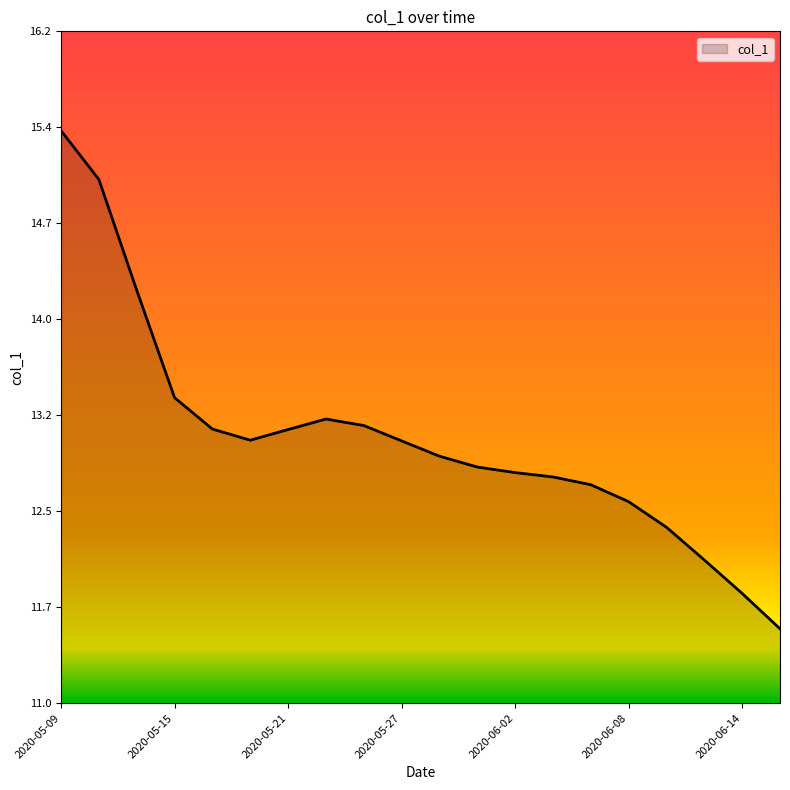

What is the difference between the maximum and minimum values?

3.9